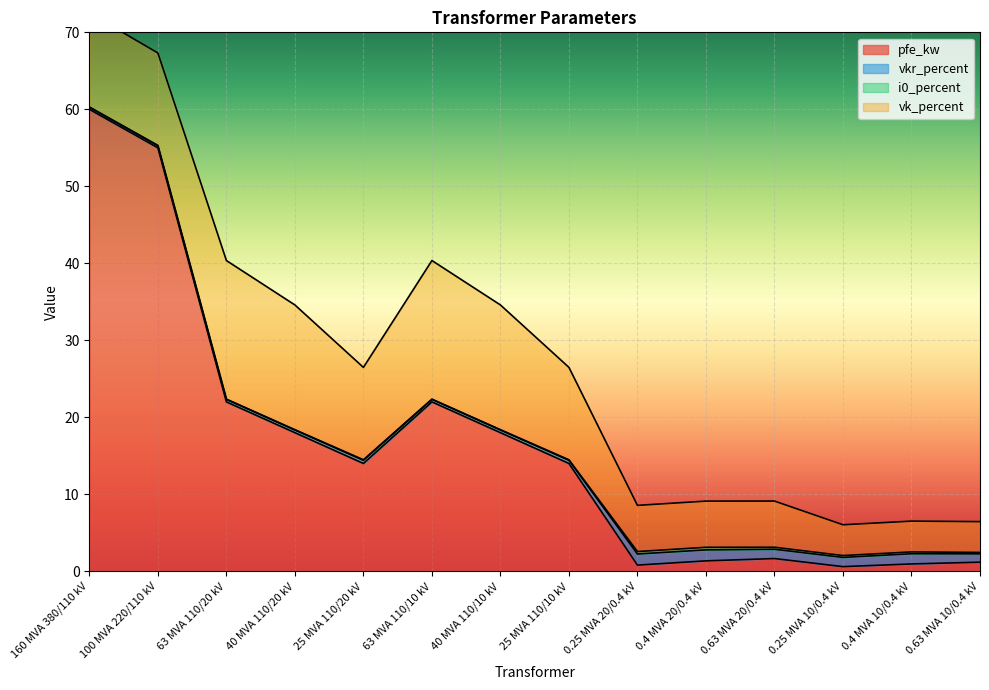

What is the label of the 12th point from the left?

0.25 MVA 10/0.4 kV